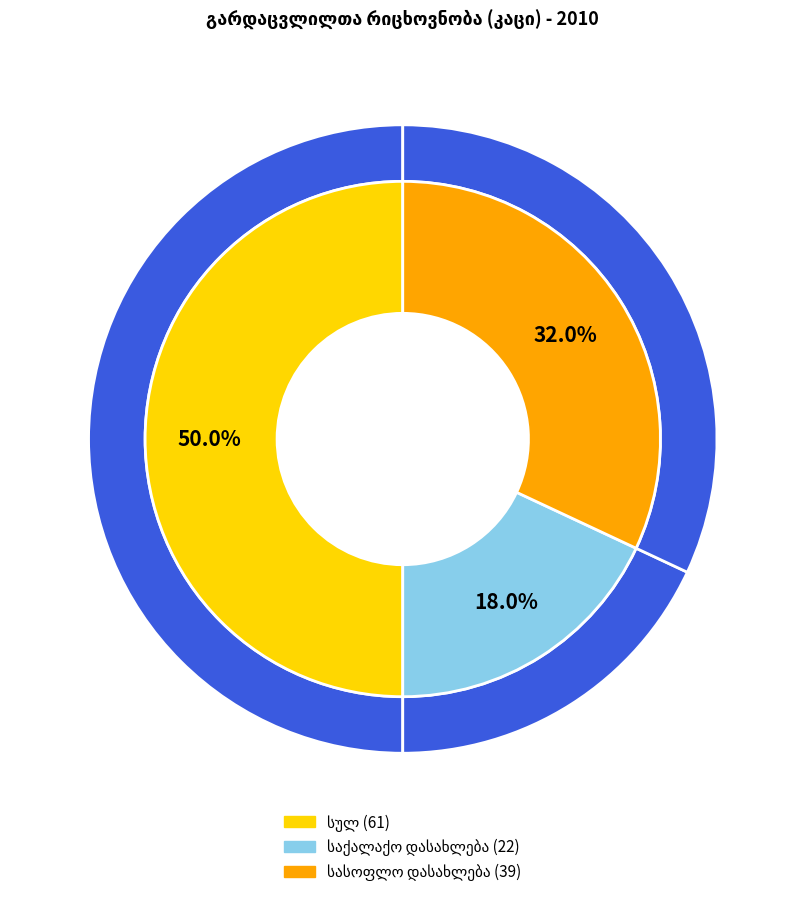

True or false: საქალაქო დასახლება accounts for 18% of the total.

True